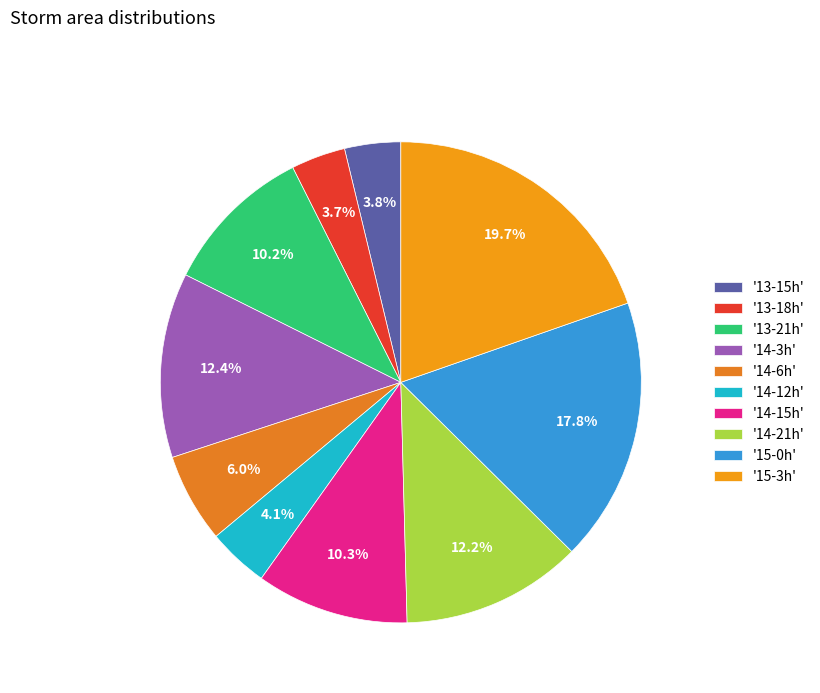

Does any single category account for the majority?

No